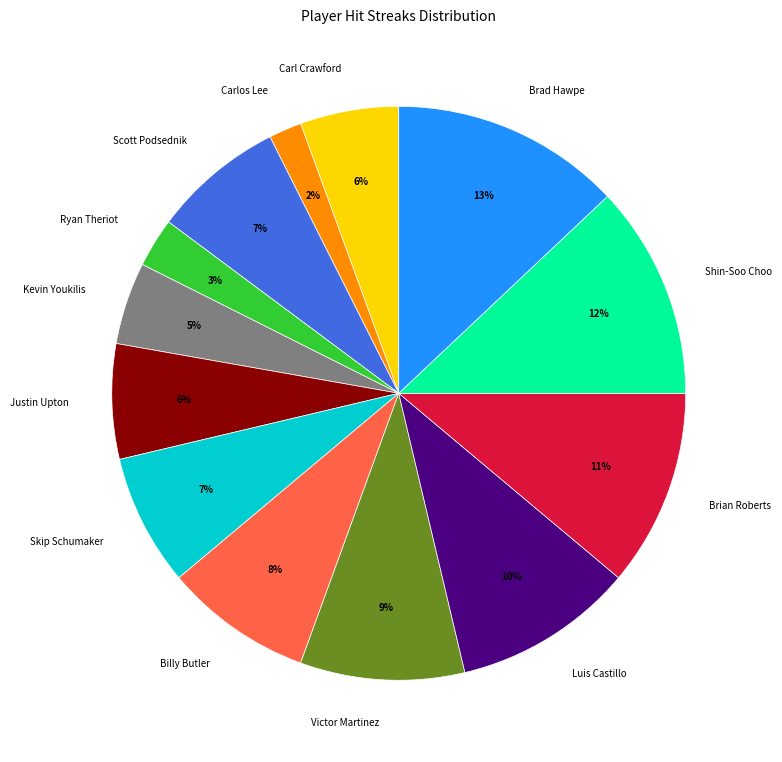

Is the sum of Billy Butler and Ryan Theriot greater than half?

No